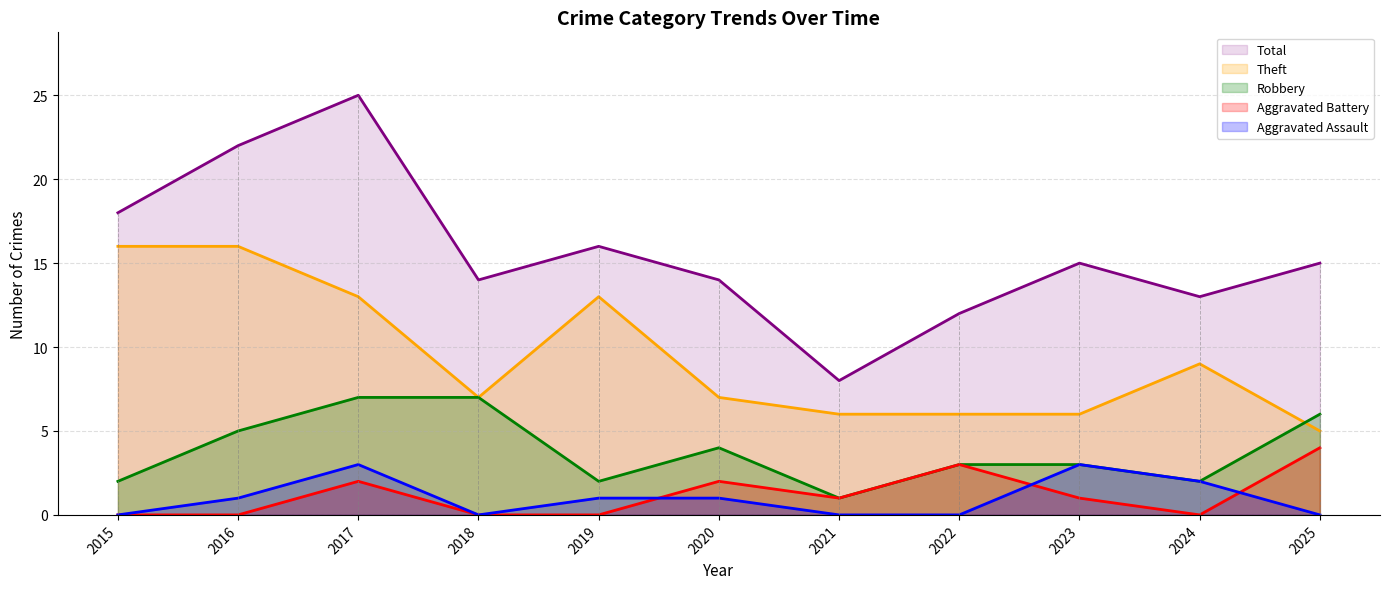

True or false: Theft has more than 1 points higher than both neighbors.

True